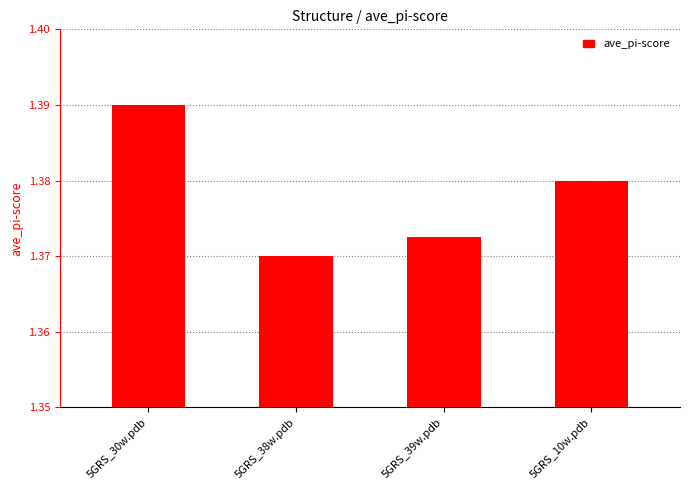

Is it true that the value at 5GRS_39w.pdb is 0.9?

False